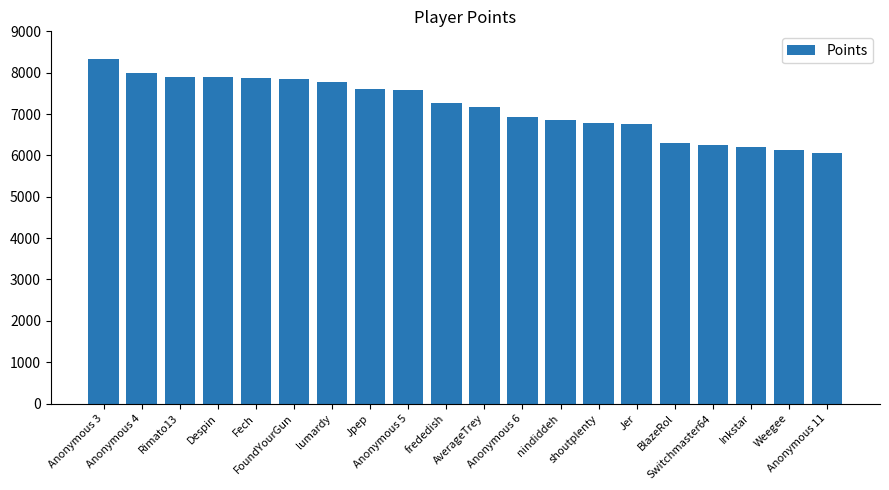

What is the greatest value displayed?

8341